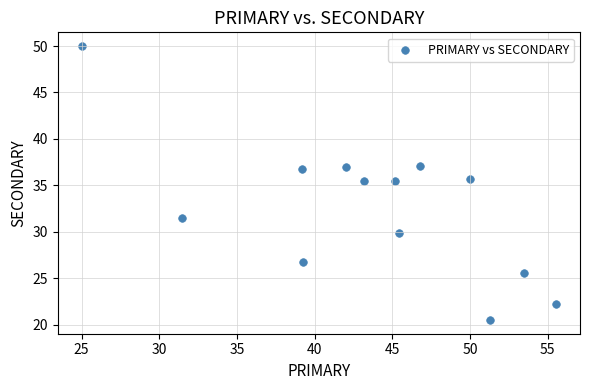

What is the range of X values (max minus min)?

30.6